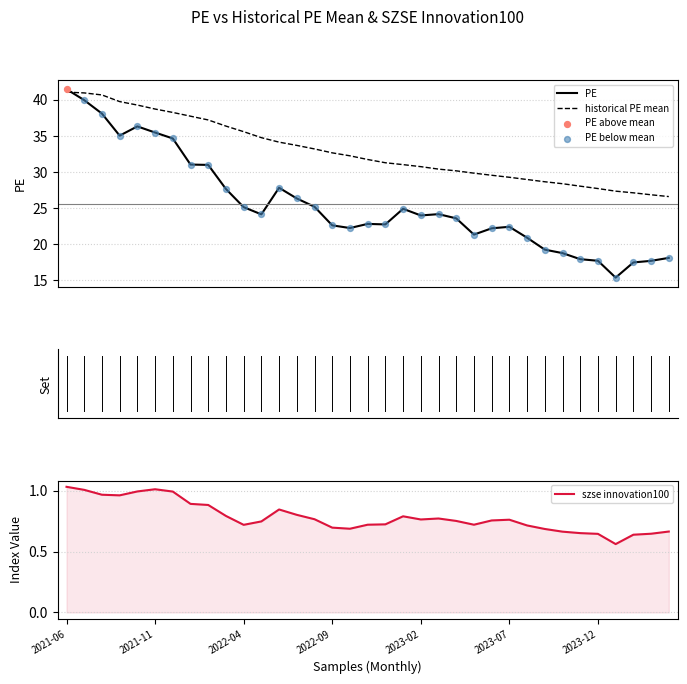

Which series contains the highest Y value?

PE